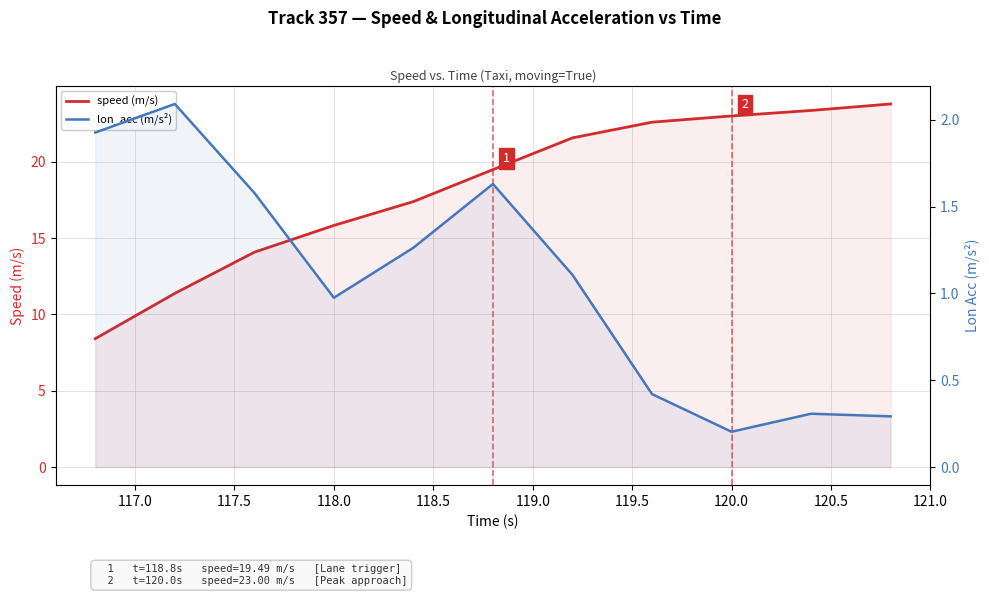

Is it true that lon_acc (m/s²) equals 0.1 at 10?

False